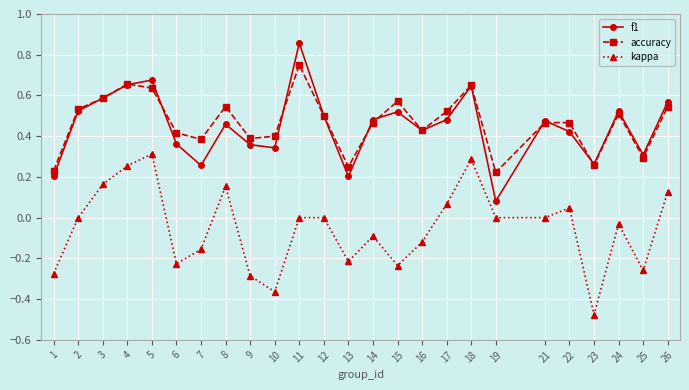

True or false: kappa and accuracy intersect in this chart.

False